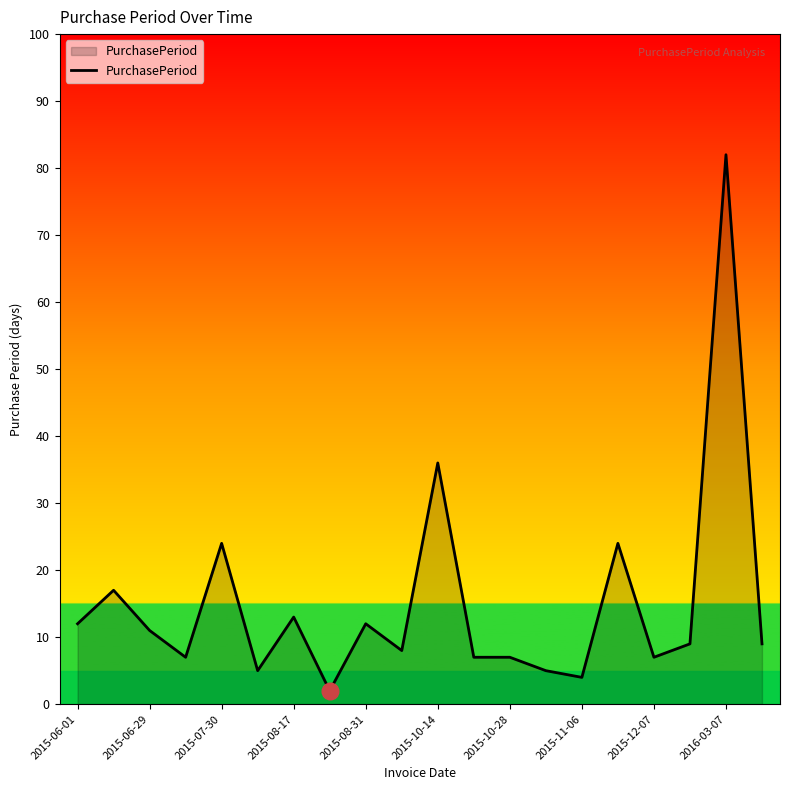

What is the maximum value shown in the chart?

82